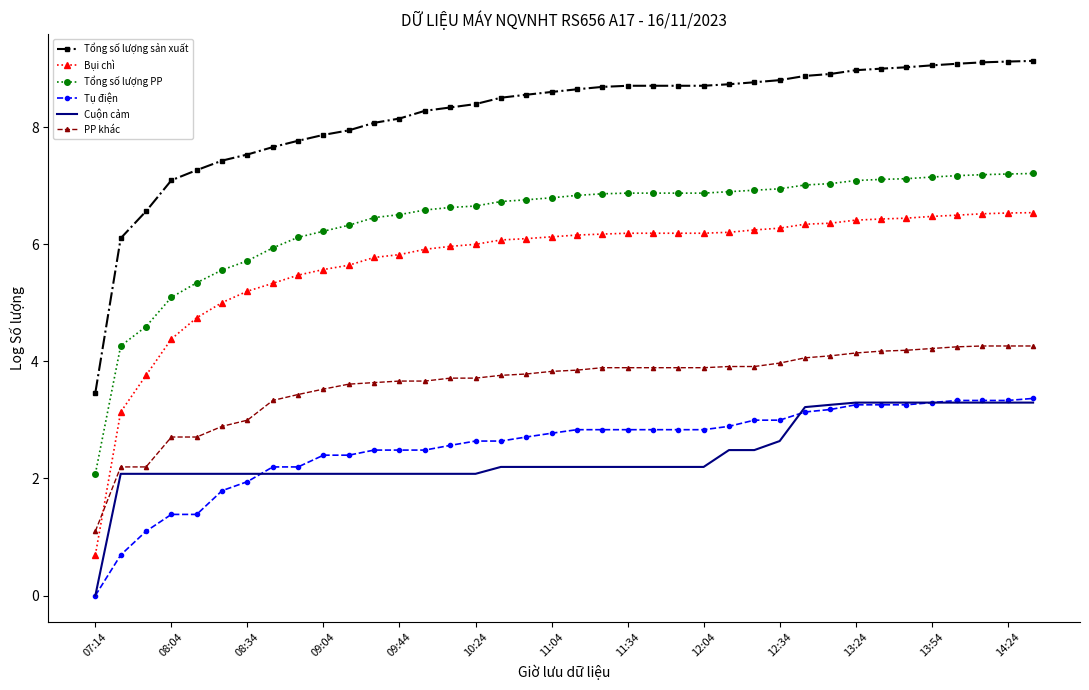

Which series has the largest total across all categories?

Tổng số lượng sản xuất